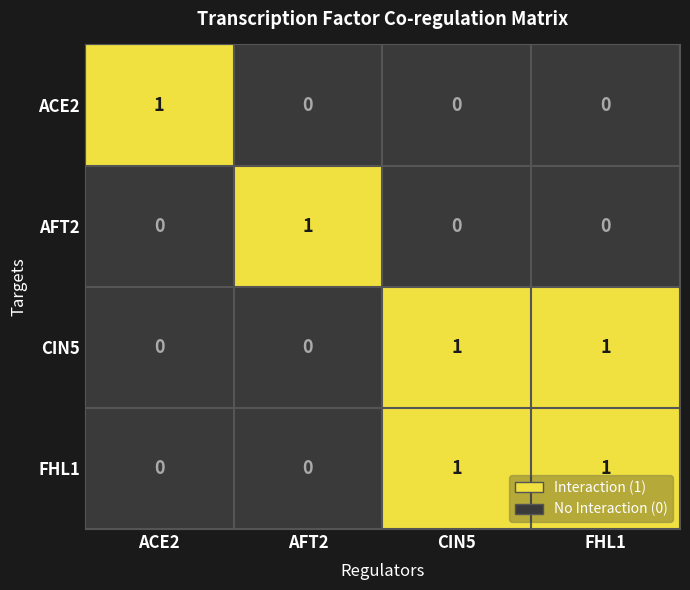

The AFT2 series shows 0 at CIN5. True or false?

True